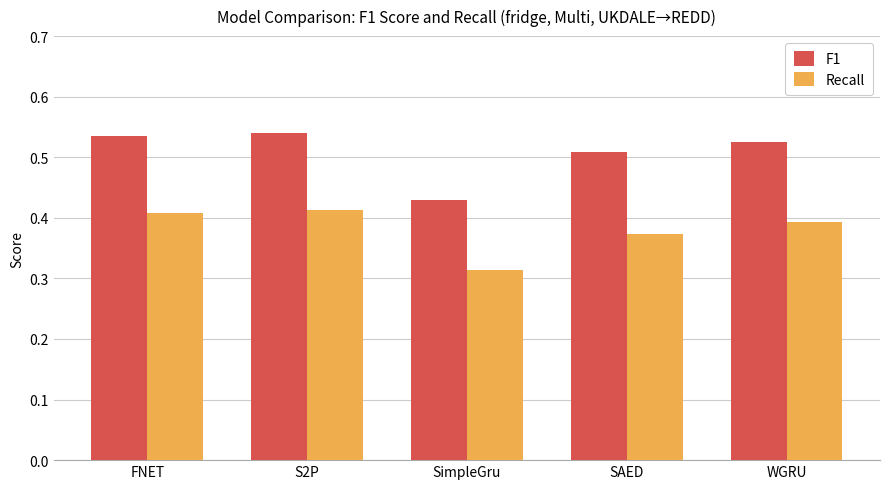

At which label is Recall closest to 0?

SimpleGru